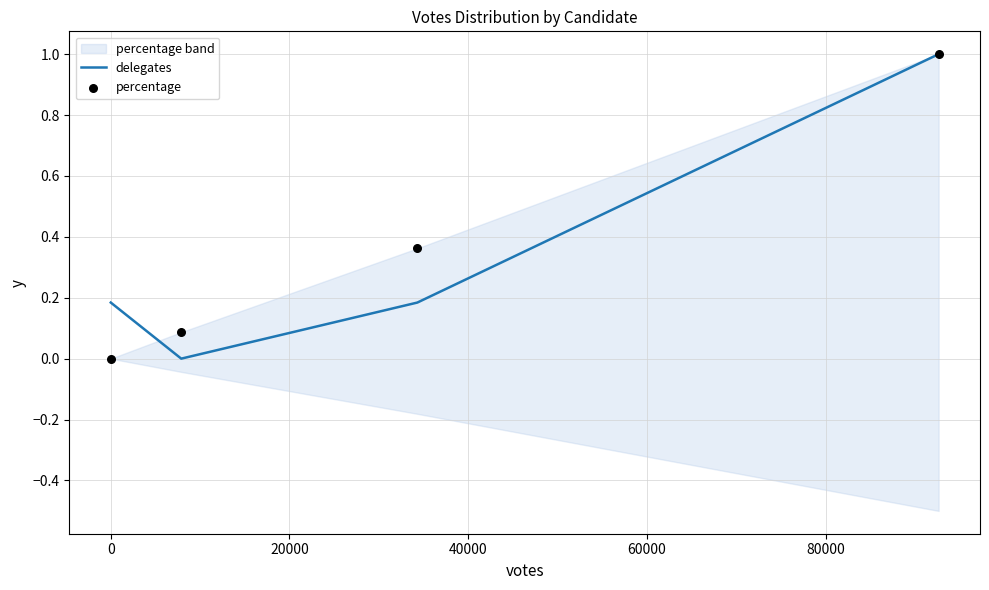

Which series has the widest spread of Y values?

delegates